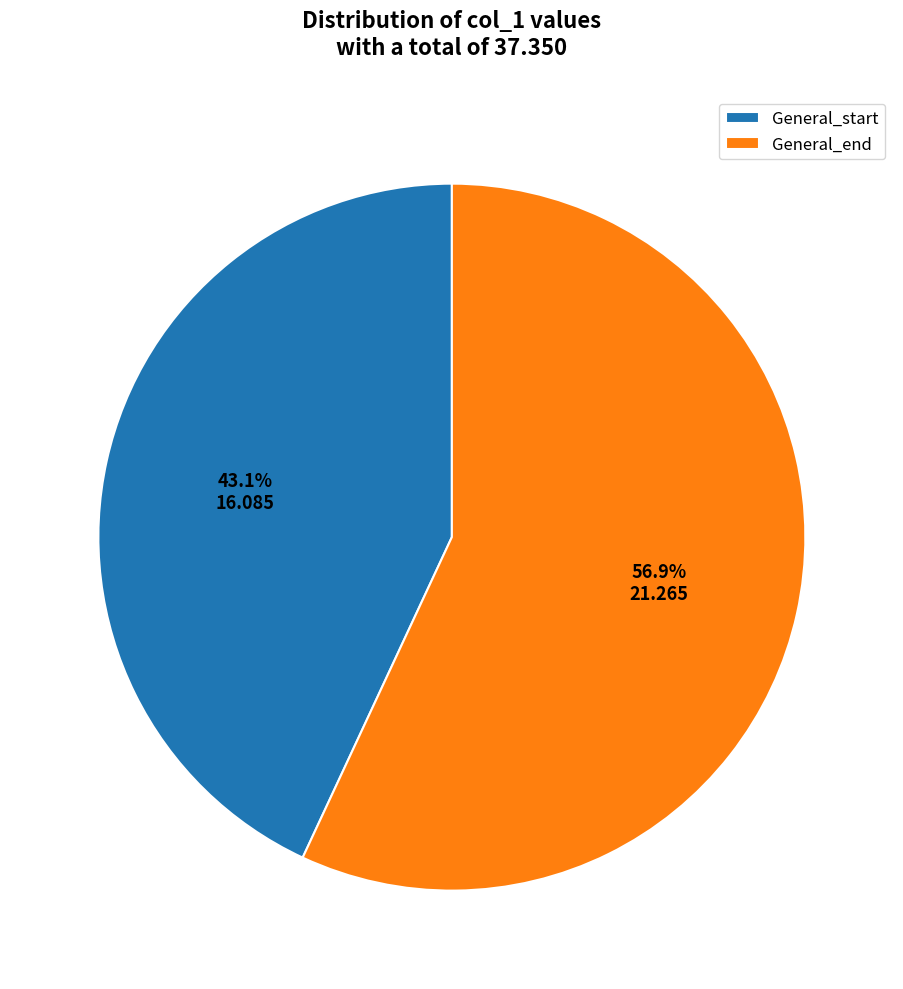

Rank the categories by value from highest to lowest.

General_end, General_start